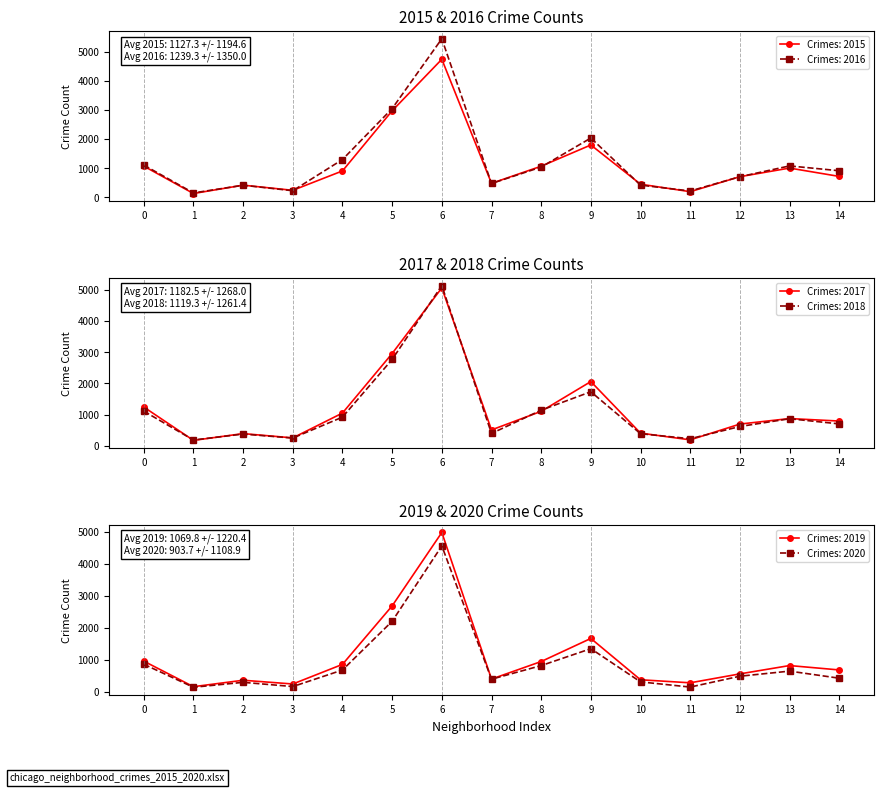

The value of Crimes: 2017 at 12 is 1093. True or false?

False